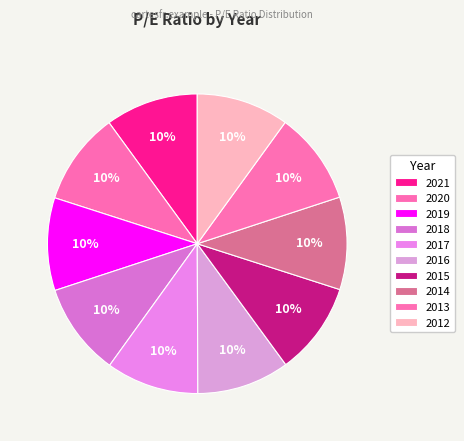

True or false: 2015 accounts for 18% of the total.

False